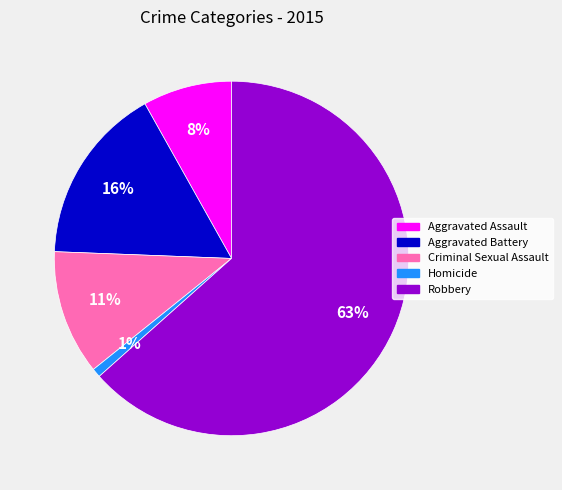

Is the sum of Aggravated Assault and Criminal Sexual Assault greater than half?

No